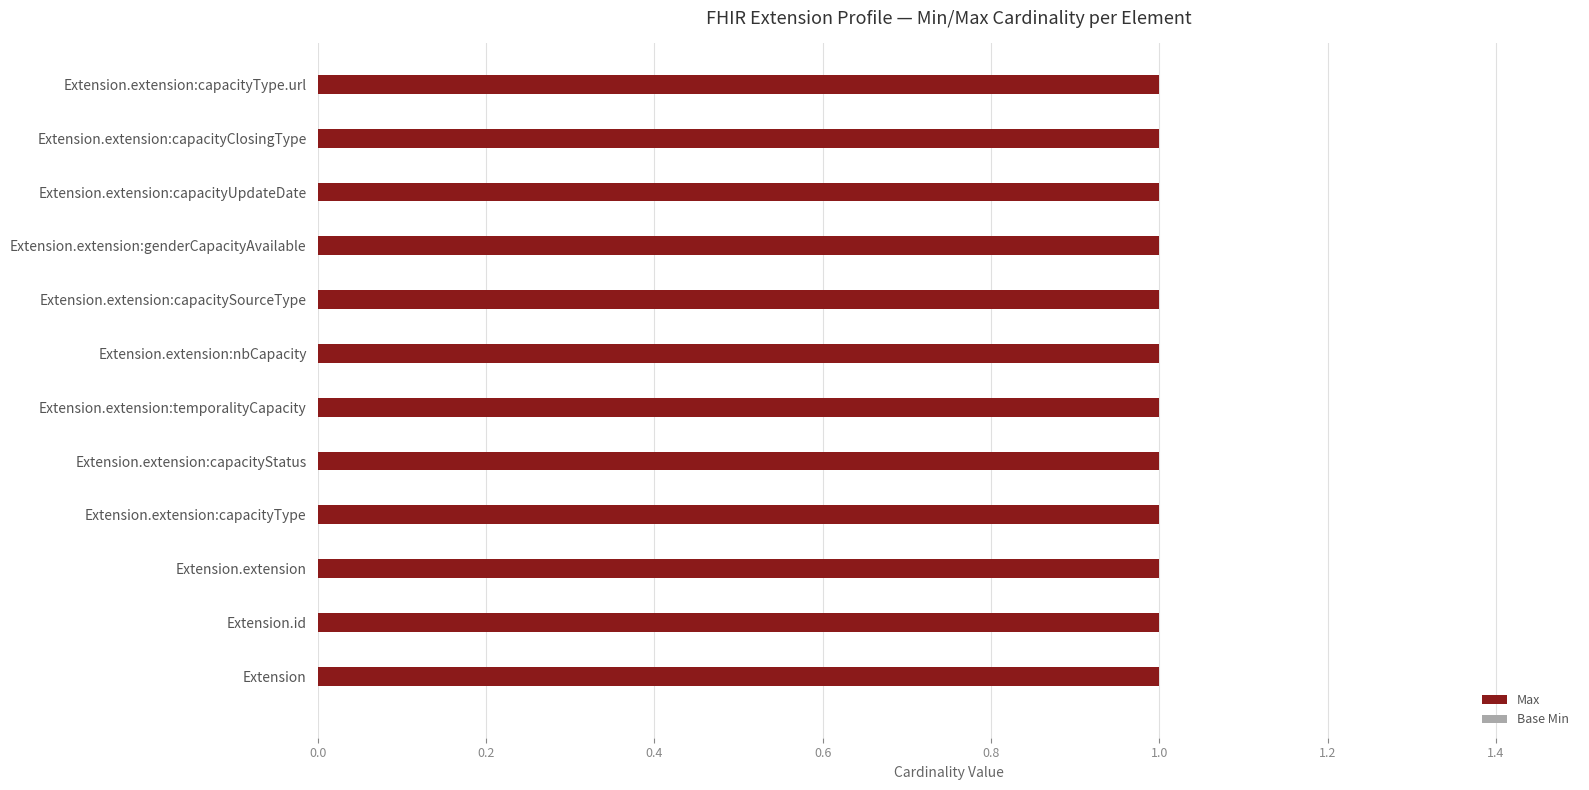

Does the chart contain any negative values?

No